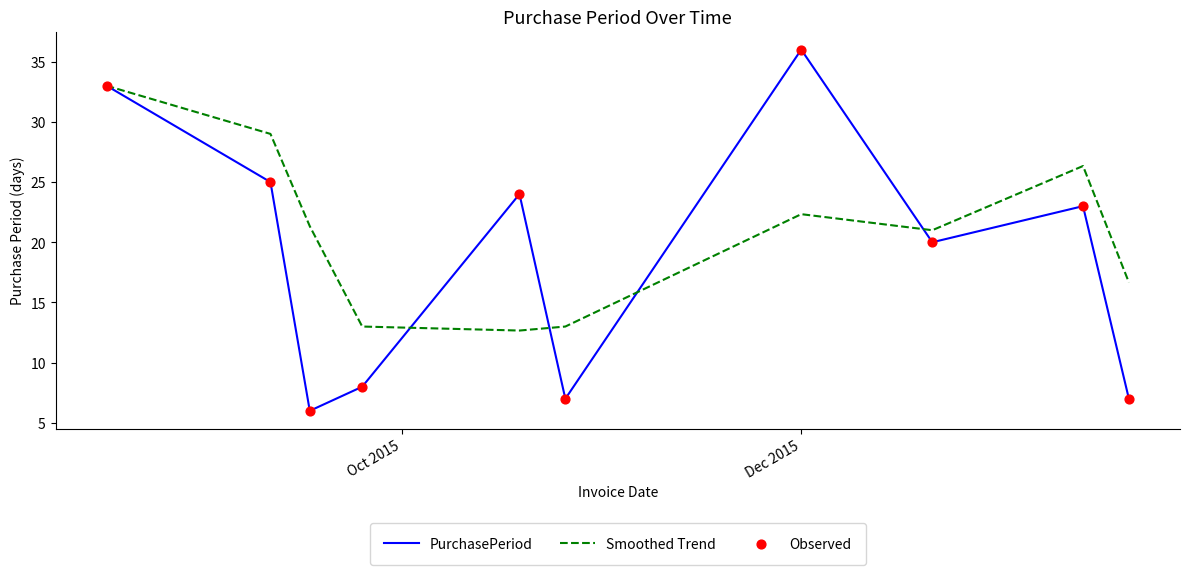

Which series has the largest range (max minus min)?

PurchasePeriod